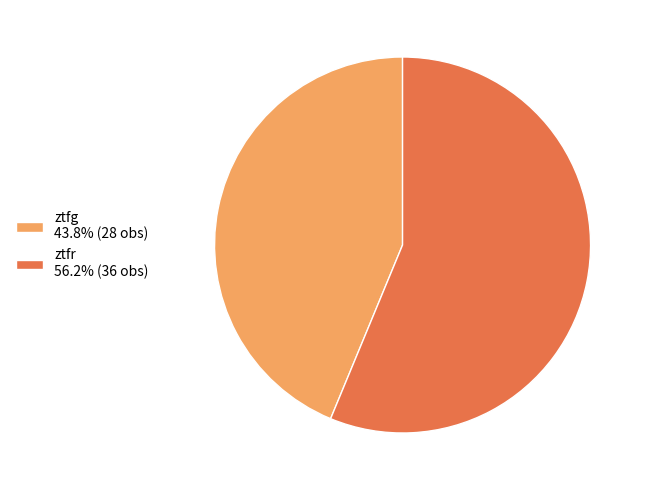

Do ztfr 56.2% (36 obs) and ztfg 43.8% (28 obs) together represent more than half of the pie?

Yes